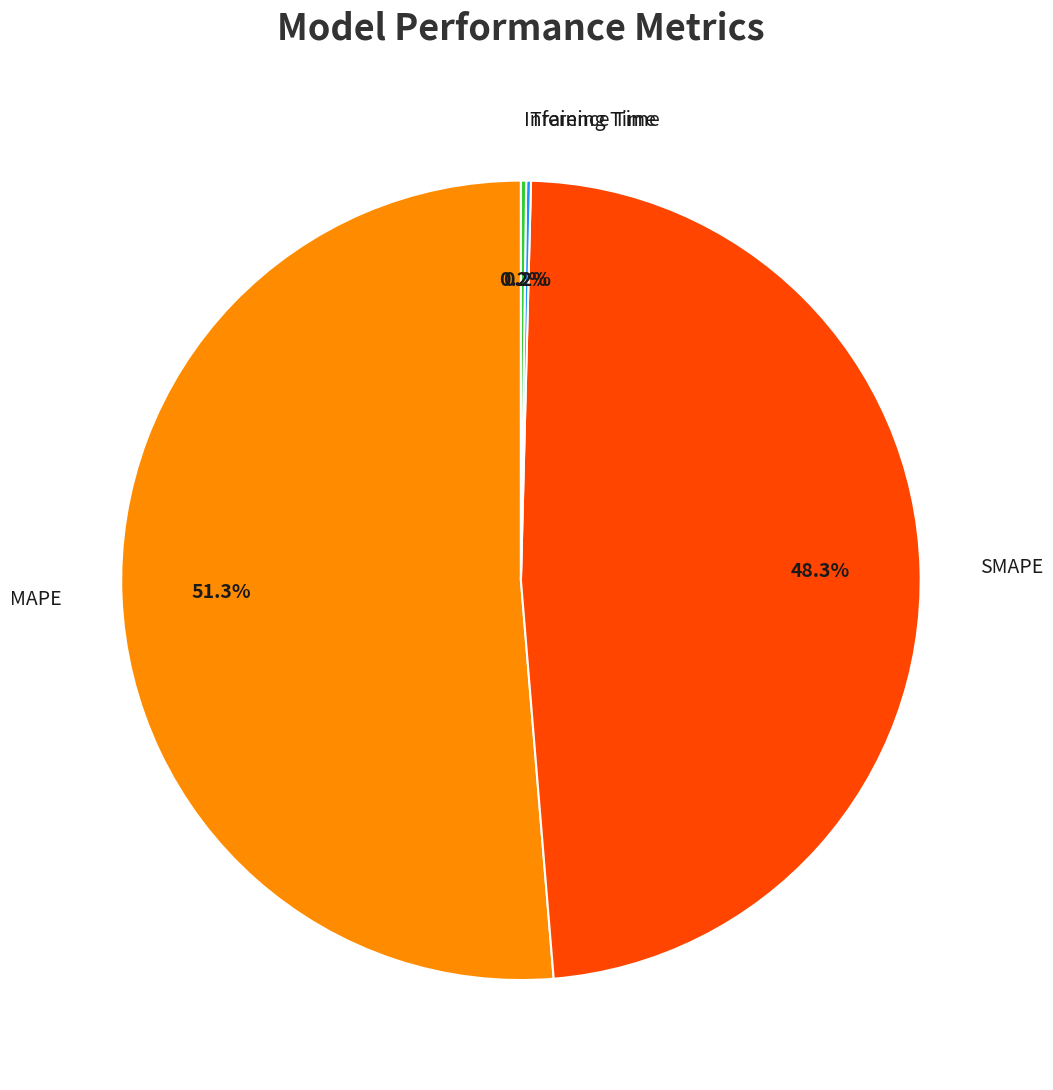

Is there a majority slice in this chart?

Yes